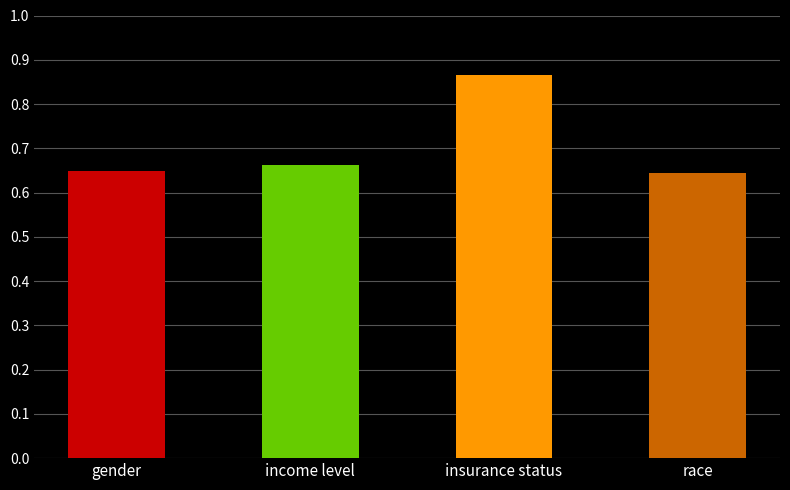

What is the label of the 3rd bar from the right?

income level